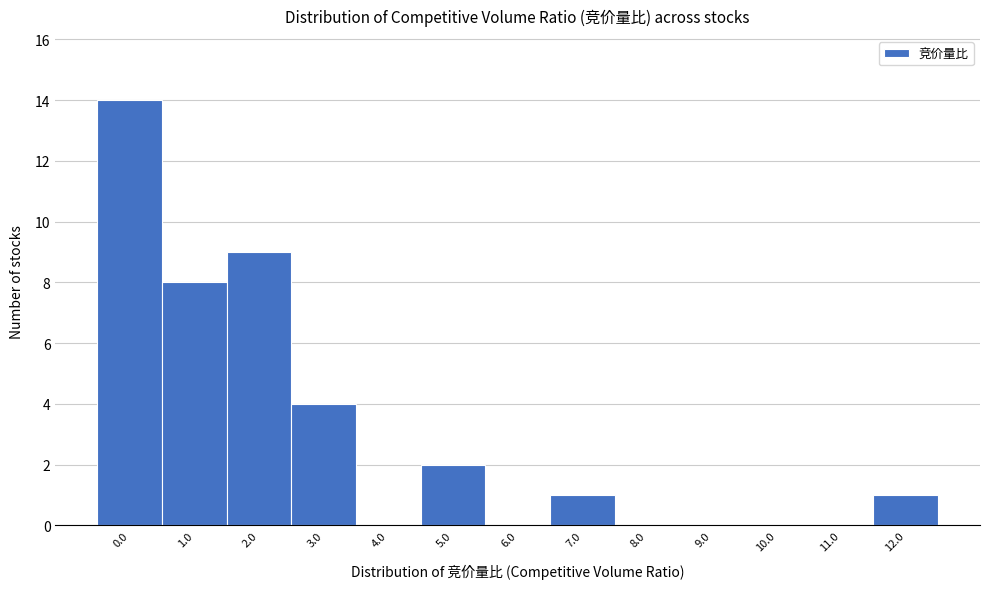

Reading right to left, transcribe all the data shown in this chart.

12.0=1	11.0=0	10.0=0	9.0=0	8.0=0	7.0=1	6.0=0	5.0=2	4.0=0	3.0=4	2.0=9	1.0=8	0.0=14